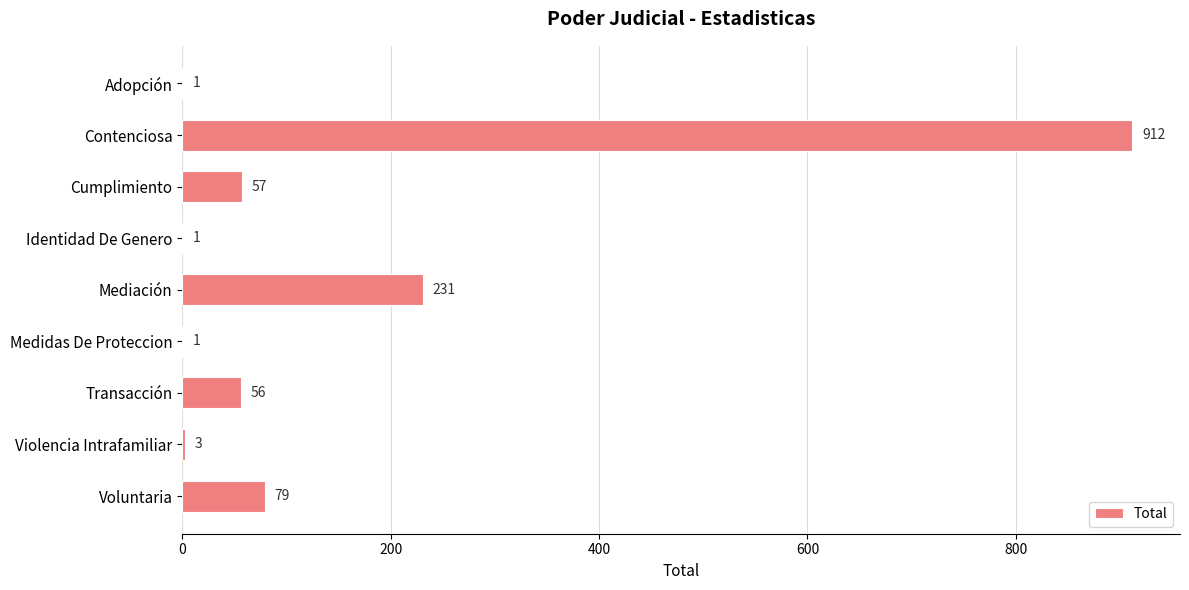

Approximately how many times larger is the value at Mediación compared to Violencia Intrafamiliar?

77.0